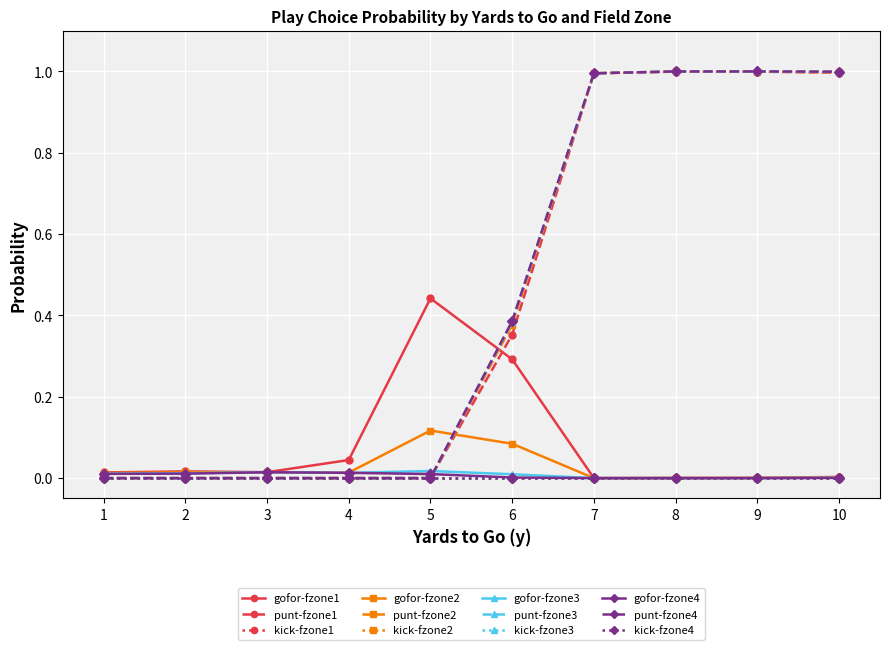

Is this an area chart (filled region under the line)?

No